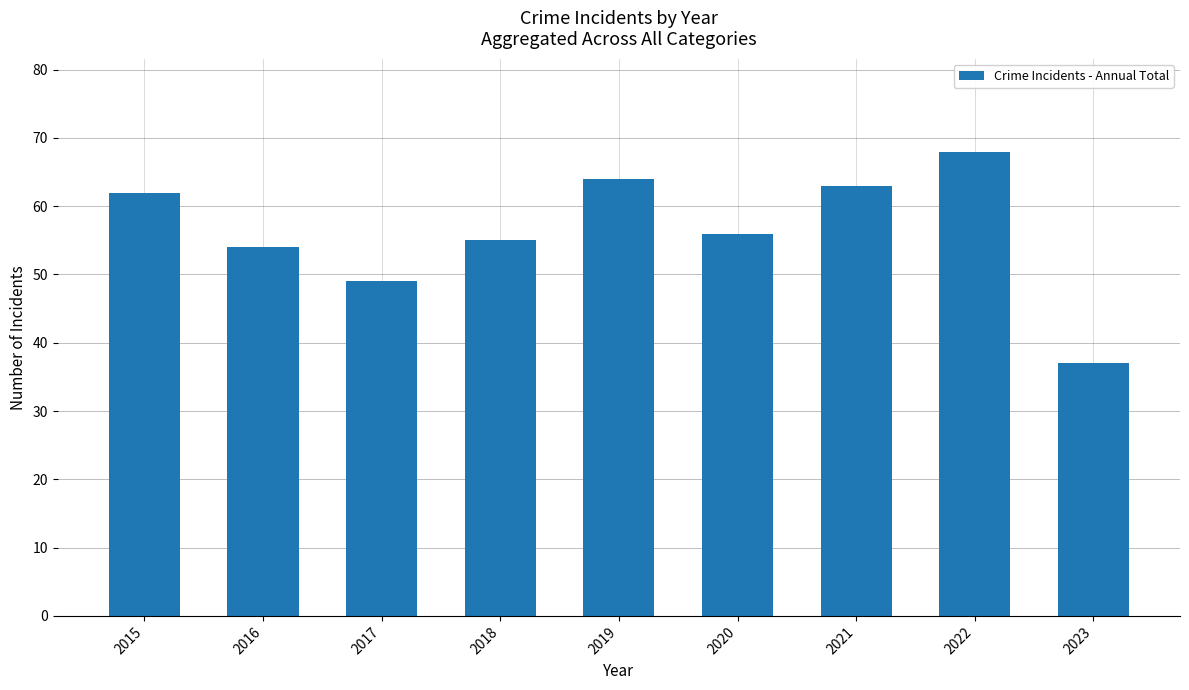

How many categories are shown in the chart?

9